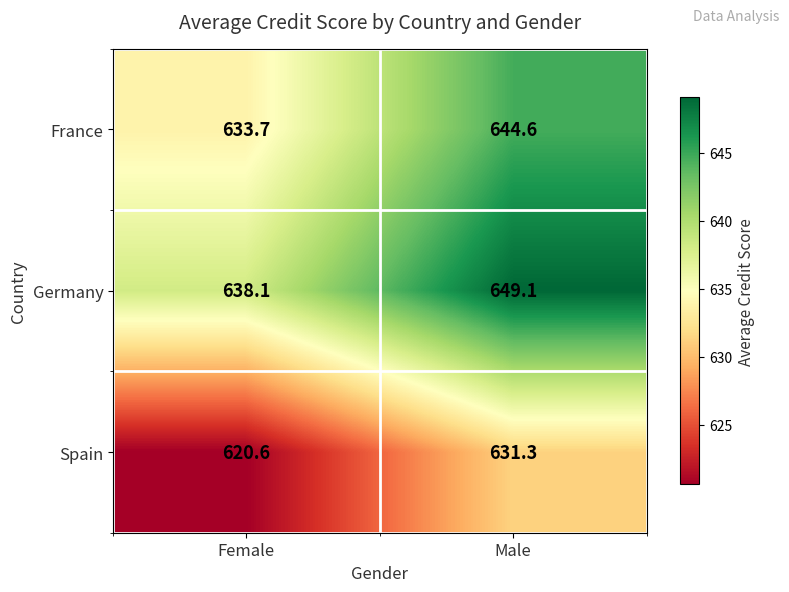

What is the difference between the Germany values at Female and Male?

11.0